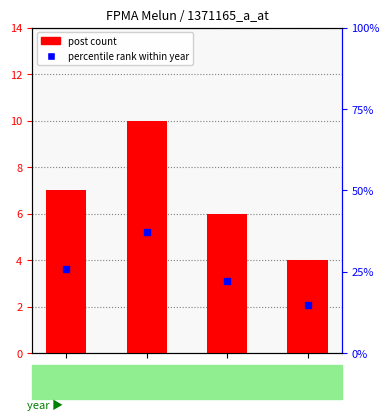

Which series has the largest Y range (max minus min)?

percentile rank within year